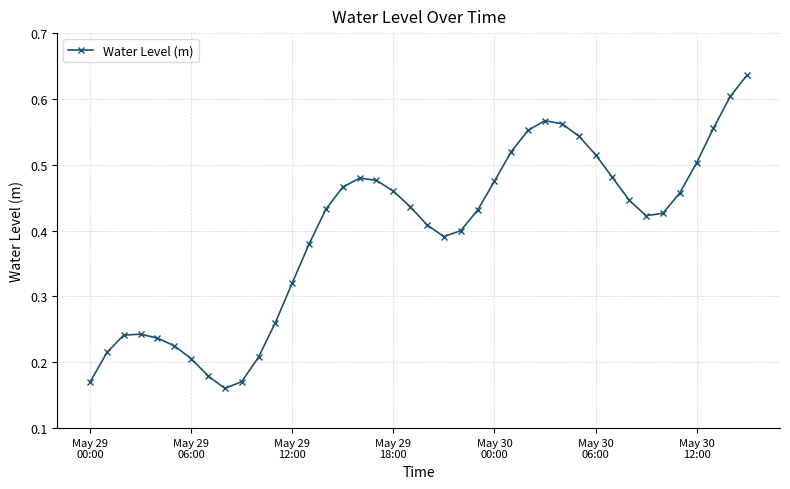

What is the sum of all values?

15.9